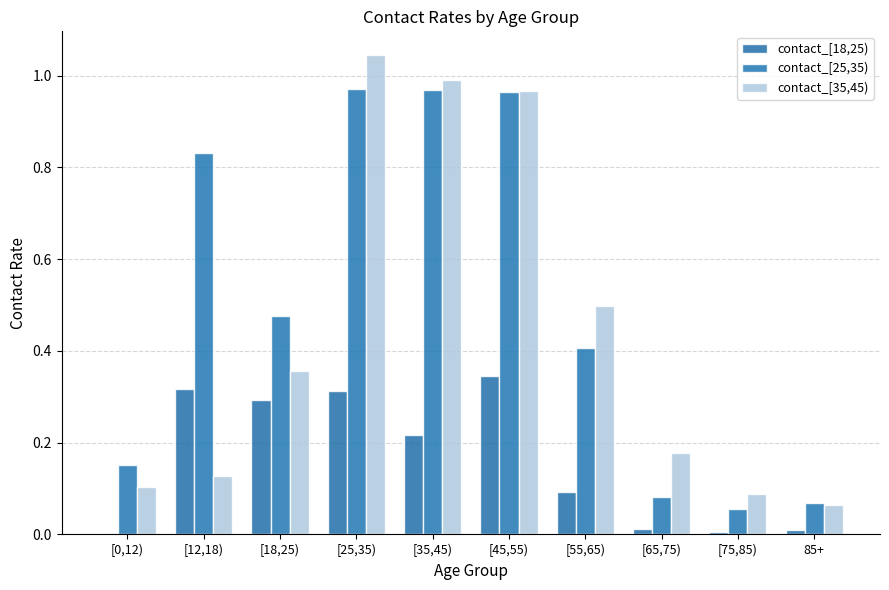

What is the sum of the contact_[35,45) values at 85+ and [0,12)?

0.2